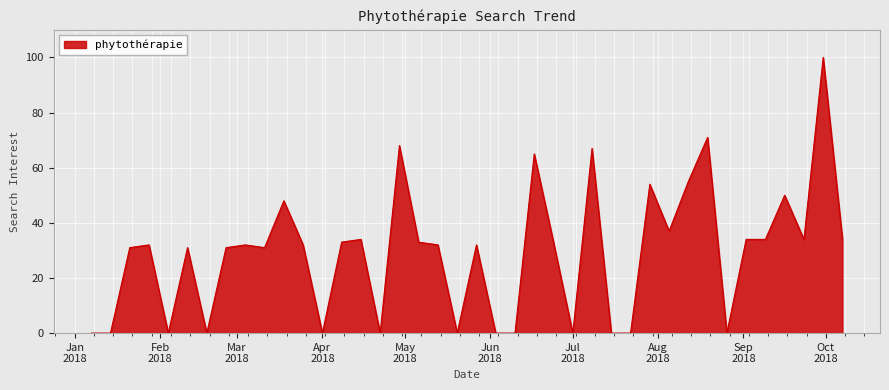

What is the greatest value displayed?

100